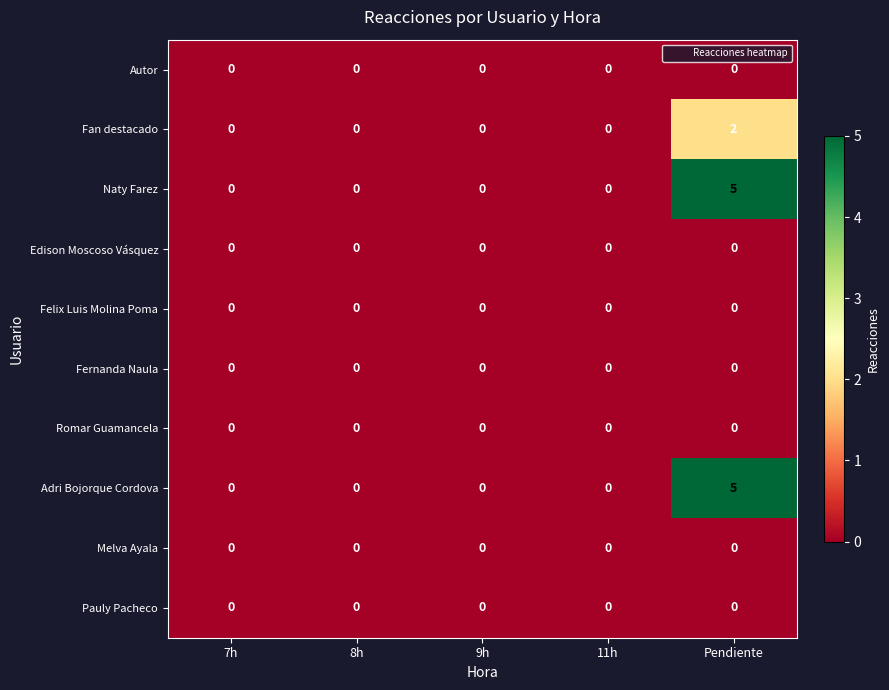

The value of Adri Bojorque Cordova at Pendiente is 7. True or false?

False